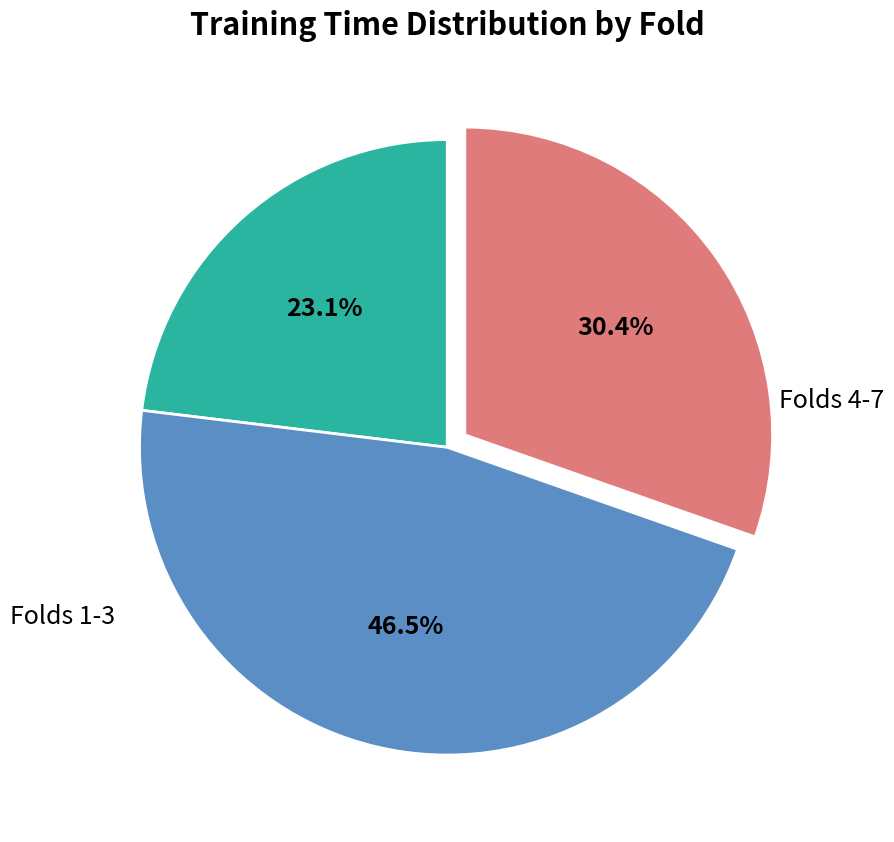

Which slice is the smallest?

Fold 9